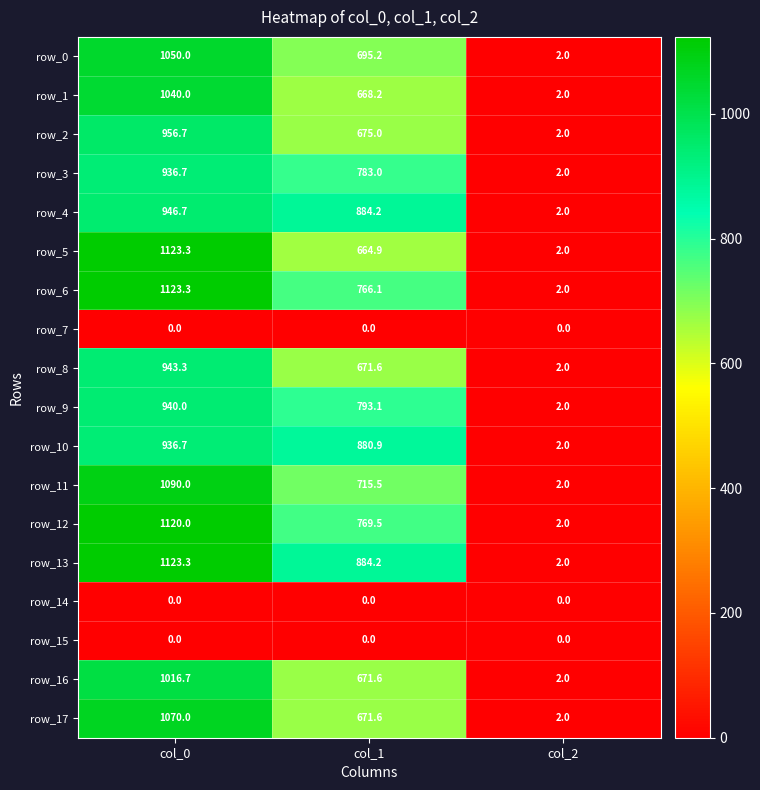

What is the difference between the maximum and minimum values in the row_10 series?

934.7